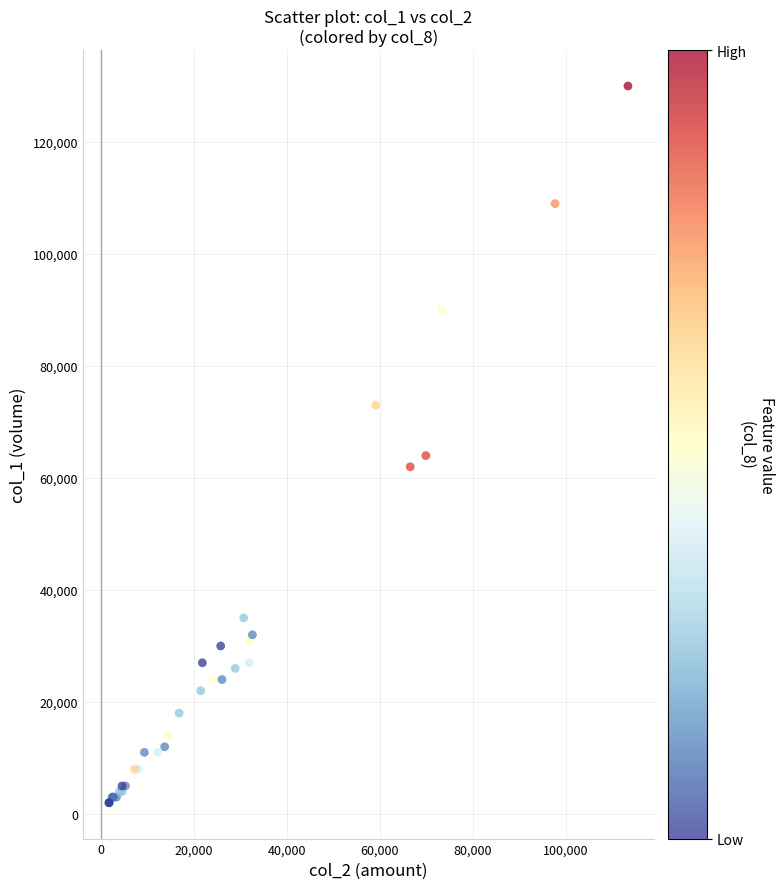

What Y value in the scatter plot is closest to 66000?

64000